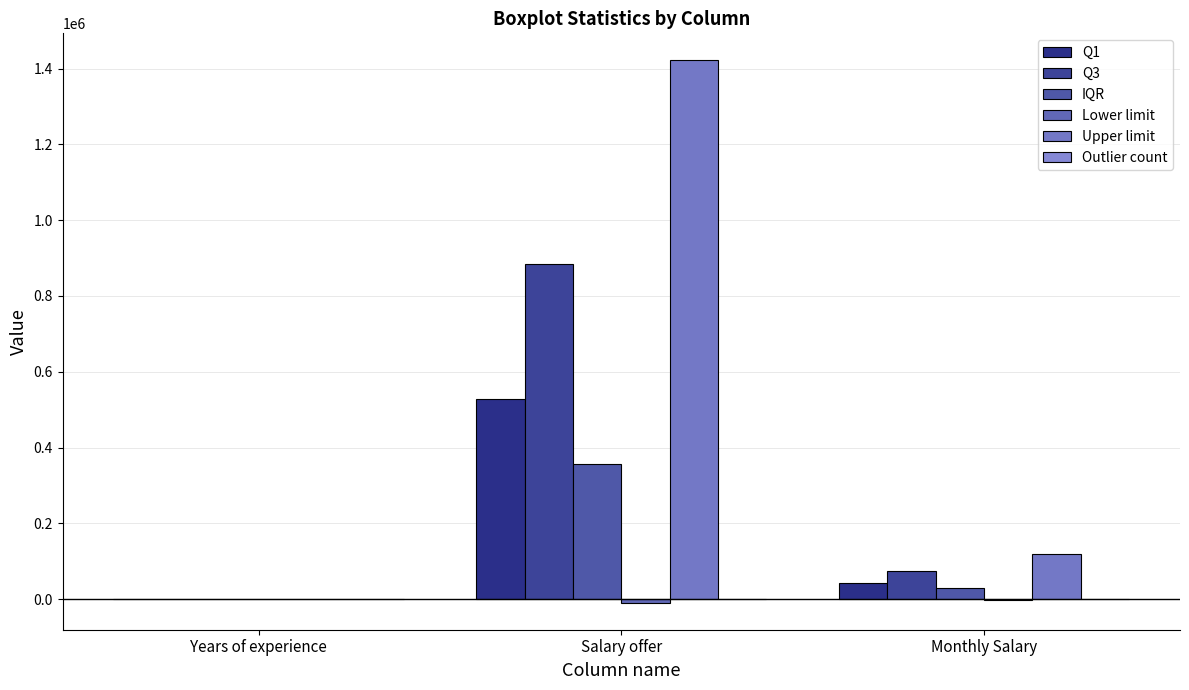

Reading left to right, extract all data points from this chart.

Q1: Years of experience=1.0	Salary offer=527438.5	Monthly Salary=43953.0
Q3: Years of experience=6.0	Salary offer=884989.0	Monthly Salary=73749.0
IQR: Years of experience=5.0	Salary offer=357550.5	Monthly Salary=29796.0
Lower limit: Years of experience=-6.5	Salary offer=-8887.2	Monthly Salary=-741.0
Upper limit: Years of experience=13.5	Salary offer=1421314.8	Monthly Salary=118443.0
Outlier count: Years of experience=0.0	Salary offer=5.0	Monthly Salary=5.0